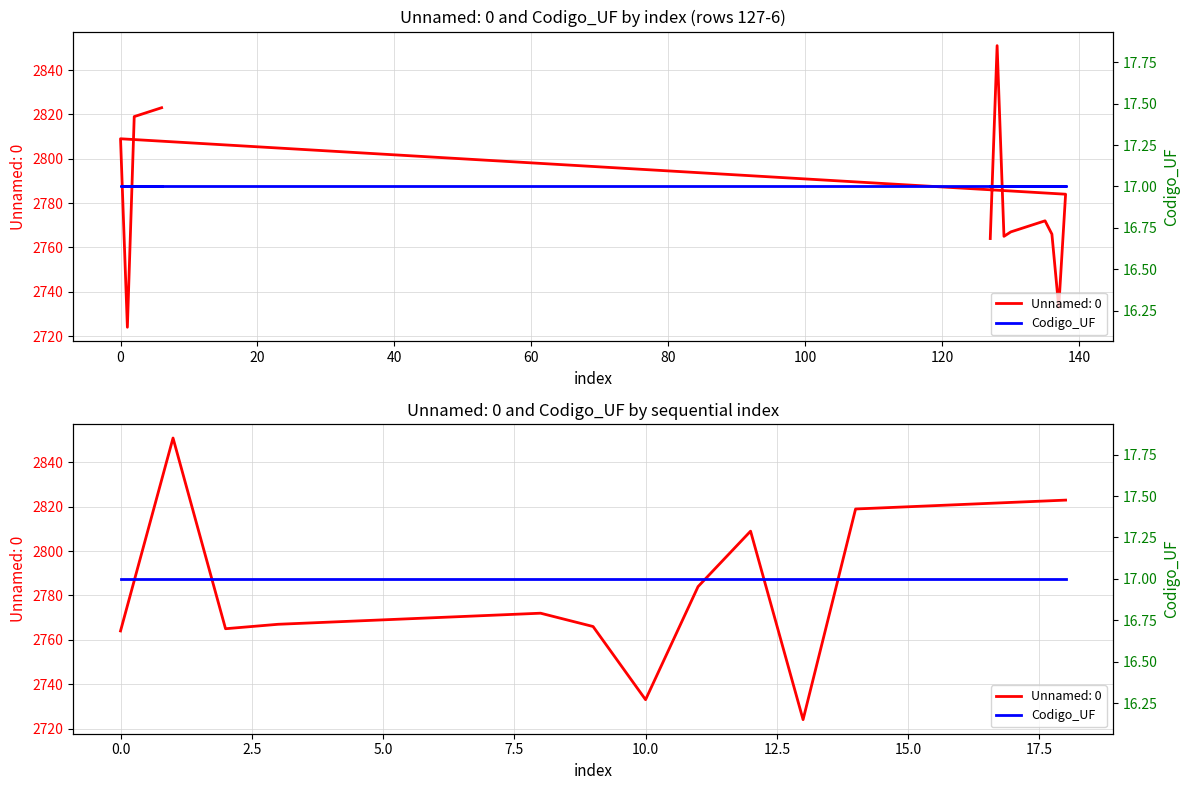

What is the value of the 12th point from the left?

2784